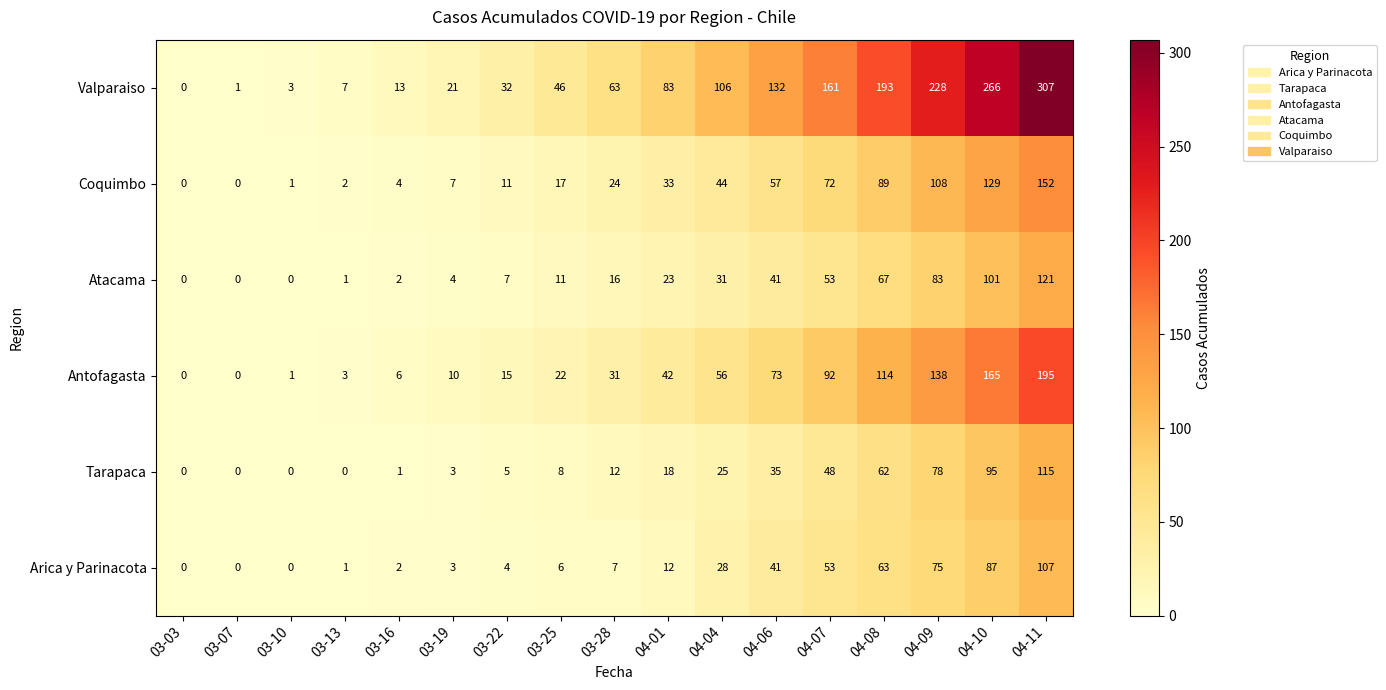

Is the value of Antofagasta at 04-11 greater than the value of Arica y Parinacota at 03-22?

Yes